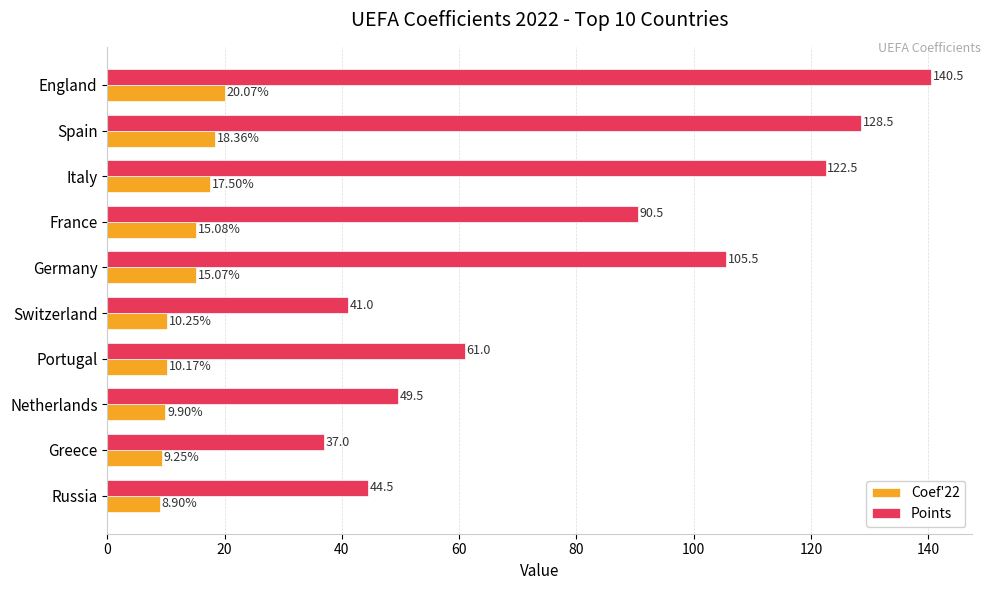

Where is Points nearest to the value 88?

France